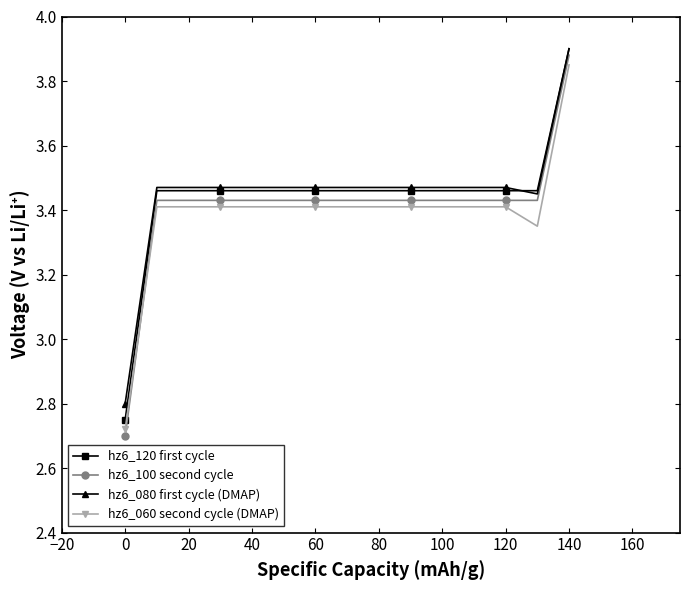

At how many categories does at least one series exceed 3?

14